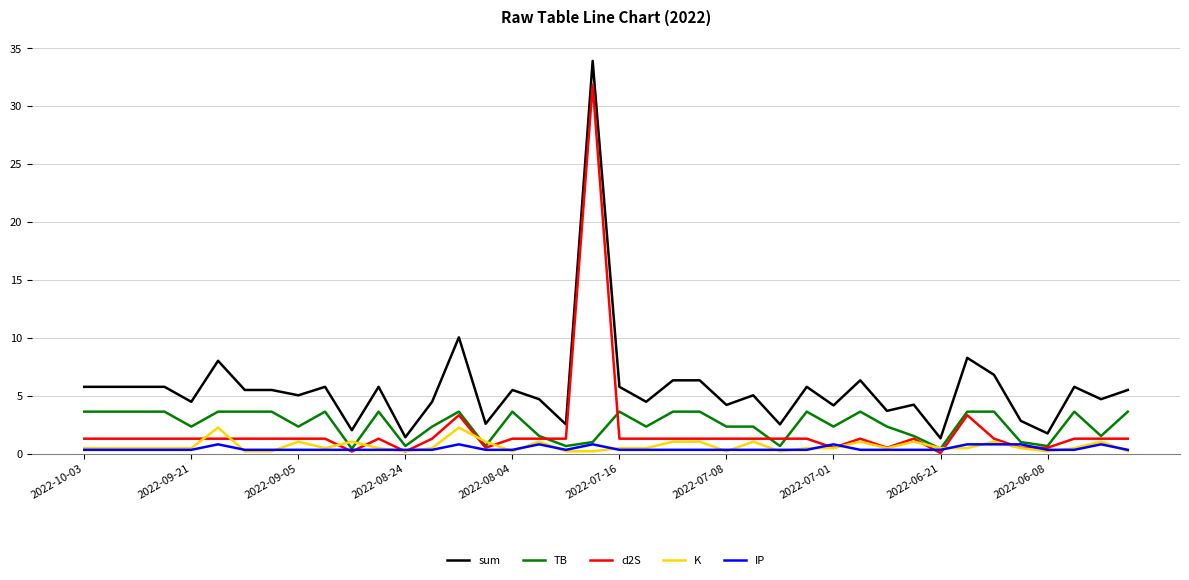

What is the highest value of the sum series?

33.9